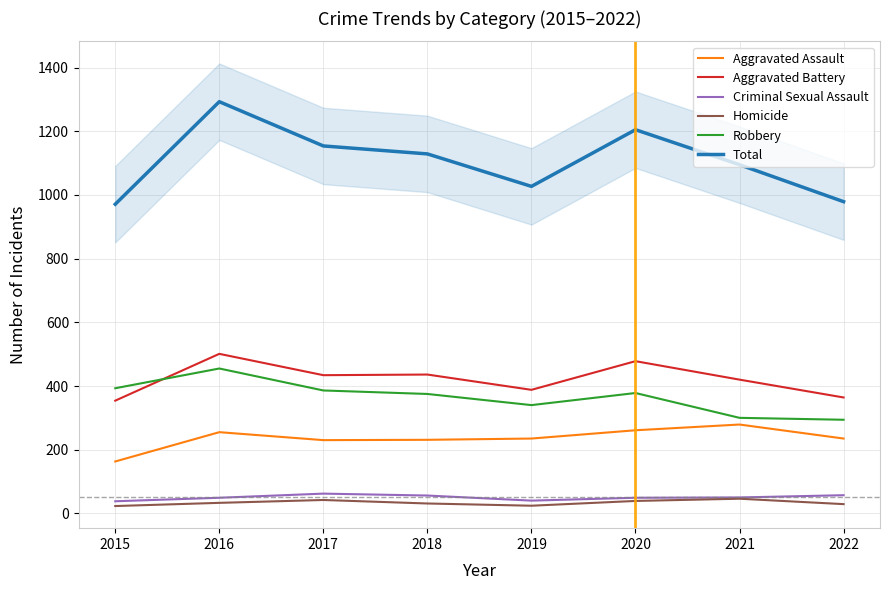

Which has a higher value, 2021 or 2022?

2021